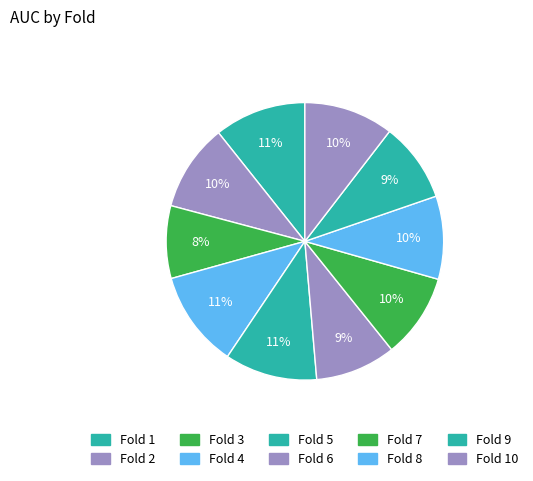

How many segments does this pie chart have?

10